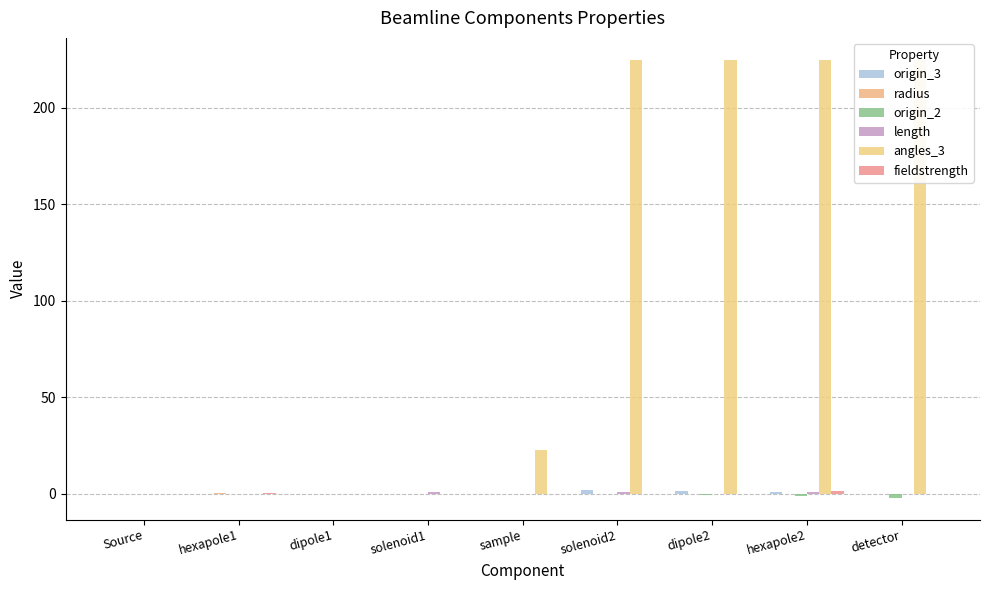

Which category has the lowest value in the origin_2 series?

detector